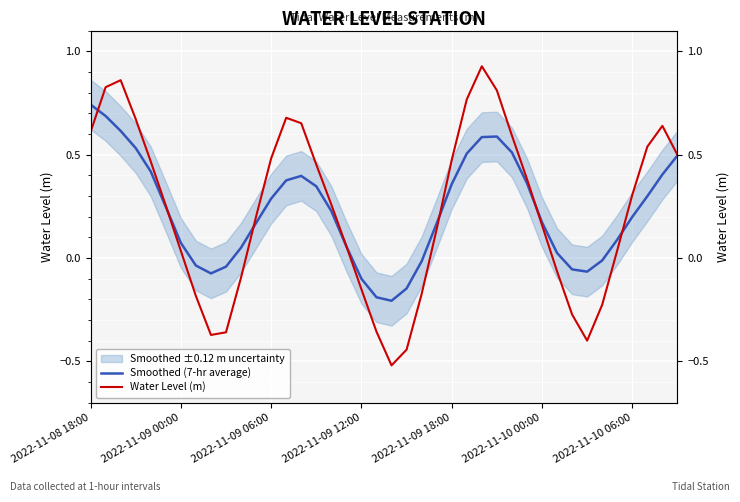

What is the difference between the Smoothed (7-hr average) values at 16 and 21?

0.4